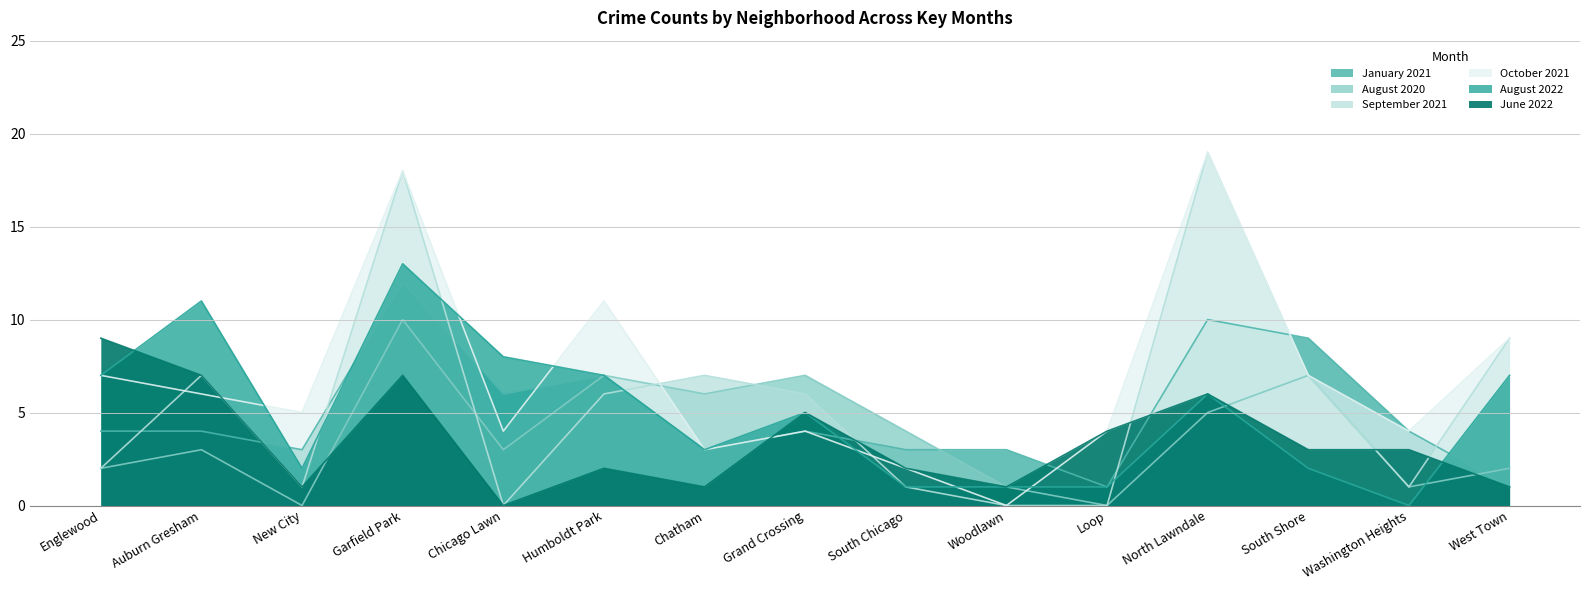

Reading left to right, extract all data points from this chart.

January 2021: Englewood=4	Auburn Gresham=4	New City=3	Garfield Park=12	Chicago Lawn=6	Humboldt Park=7	Chatham=3	Grand Crossing=4	South Chicago=3	Woodlawn=3	Loop=1	North Lawndale=10	South Shore=9	Washington Heights=4	West Town=1
August 2020: Englewood=2	Auburn Gresham=3	New City=0	Garfield Park=10	Chicago Lawn=3	Humboldt Park=7	Chatham=6	Grand Crossing=7	South Chicago=4	Woodlawn=1	Loop=0	North Lawndale=5	South Shore=7	Washington Heights=1	West Town=2
September 2021: Englewood=2	Auburn Gresham=7	New City=1	Garfield Park=18	Chicago Lawn=0	Humboldt Park=6	Chatham=7	Grand Crossing=6	South Chicago=1	Woodlawn=0	Loop=0	North Lawndale=19	South Shore=7	Washington Heights=1	West Town=9
October 2021: Englewood=7	Auburn Gresham=6	New City=5	Garfield Park=18	Chicago Lawn=4	Humboldt Park=11	Chatham=3	Grand Crossing=4	South Chicago=2	Woodlawn=0	Loop=4	North Lawndale=19	South Shore=7	Washington Heights=4	West Town=9
August 2022: Englewood=7	Auburn Gresham=11	New City=2	Garfield Park=13	Chicago Lawn=8	Humboldt Park=7	Chatham=3	Grand Crossing=5	South Chicago=1	Woodlawn=1	Loop=1	North Lawndale=6	South Shore=2	Washington Heights=0	West Town=7
June 2022: Englewood=9	Auburn Gresham=7	New City=1	Garfield Park=7	Chicago Lawn=0	Humboldt Park=2	Chatham=1	Grand Crossing=5	South Chicago=2	Woodlawn=1	Loop=4	North Lawndale=6	South Shore=3	Washington Heights=3	West Town=1